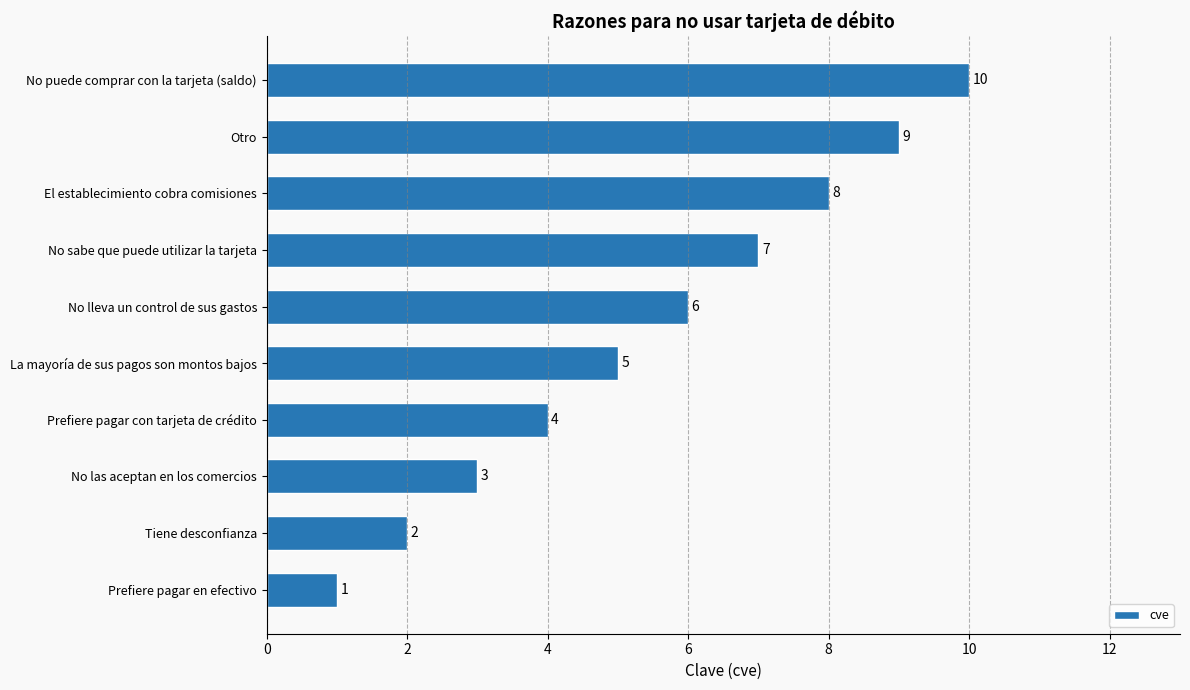

Rank the categories by value from highest to lowest.

No puede comprar con la tarjeta (saldo), Otro, El establecimiento cobra comisiones, No sabe que puede utilizar la tarjeta, No lleva un control de sus gastos, La mayoría de sus pagos son montos bajos, Prefiere pagar con tarjeta de crédito, No las aceptan en los comercios, Tiene desconfianza, Prefiere pagar en efectivo